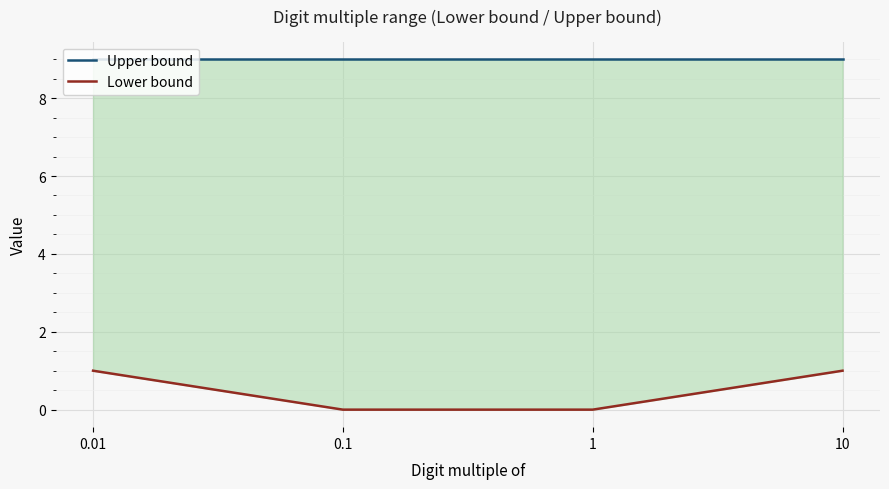

What is the label of the 4th point from the right?

0.01